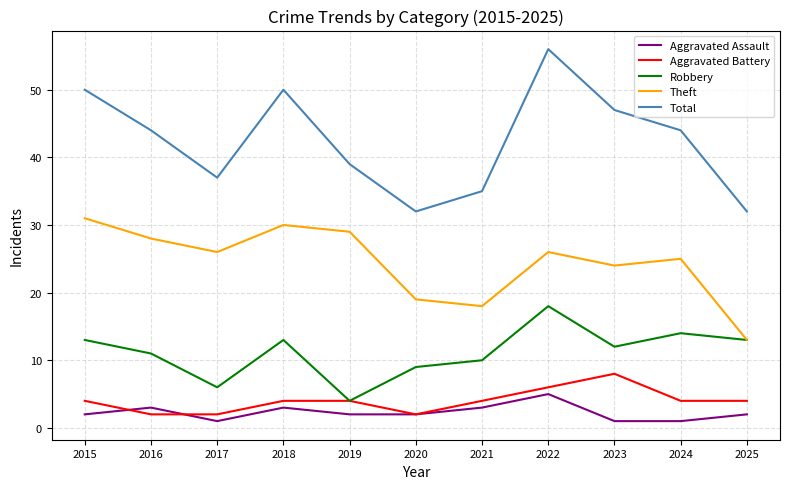

Is this an area chart (filled region under the line)?

No